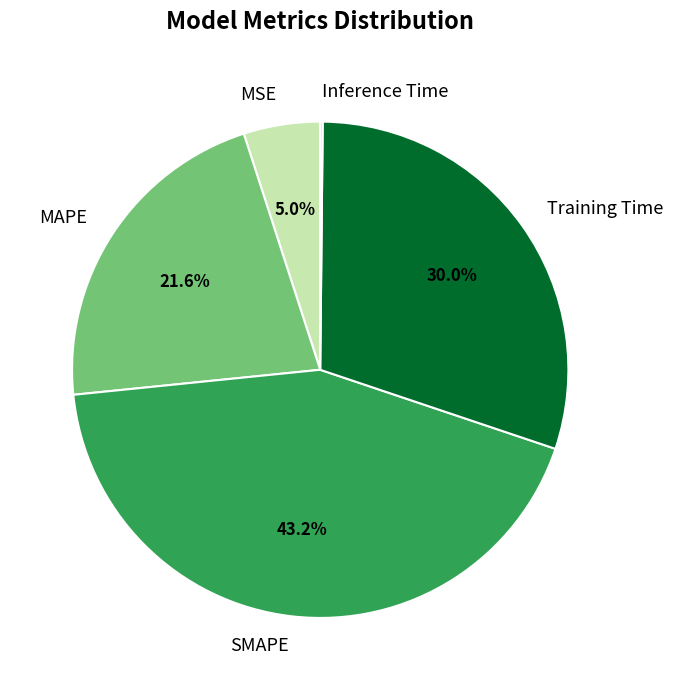

Which has a higher value, SMAPE or Training Time?

SMAPE